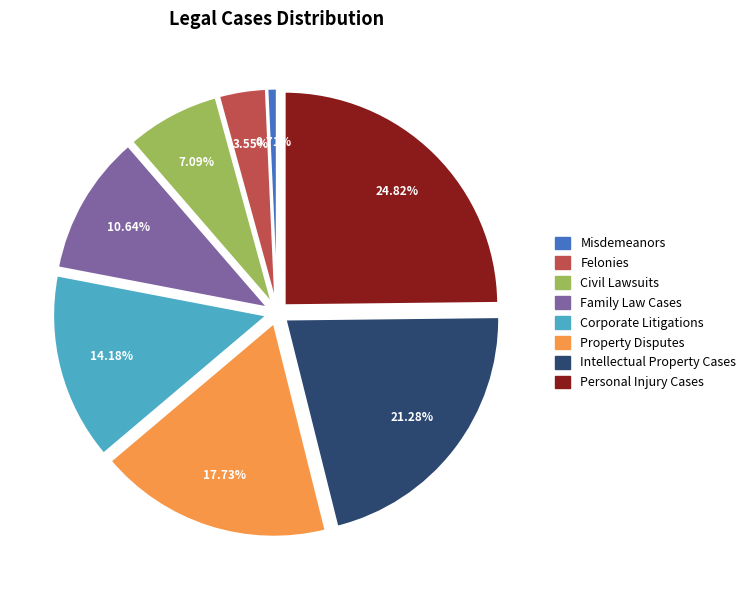

Count the number of slices in the pie.

8